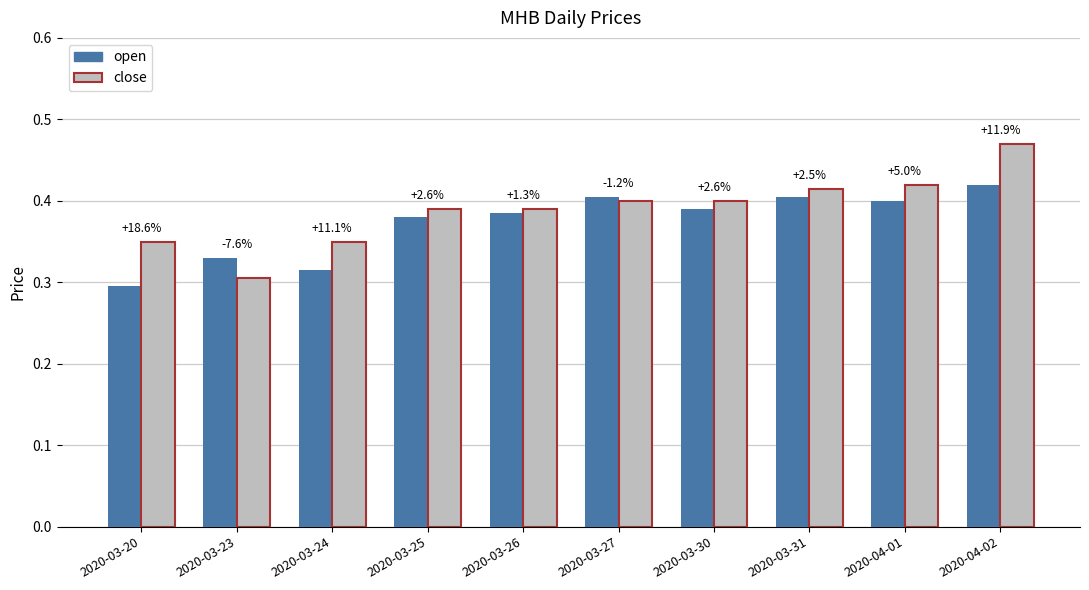

What are all the series names shown in the legend?

open, close